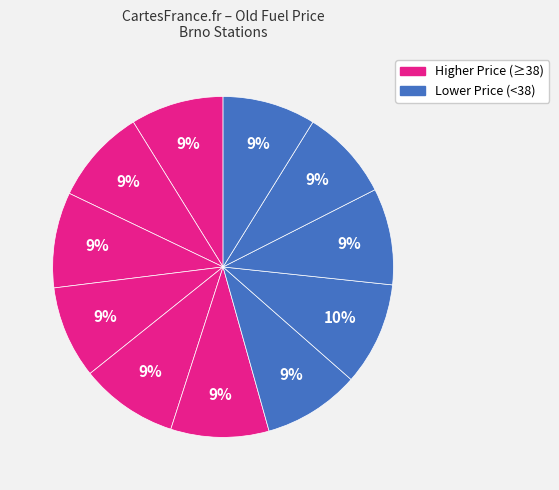

Which slice is the largest?

OMV IKEA